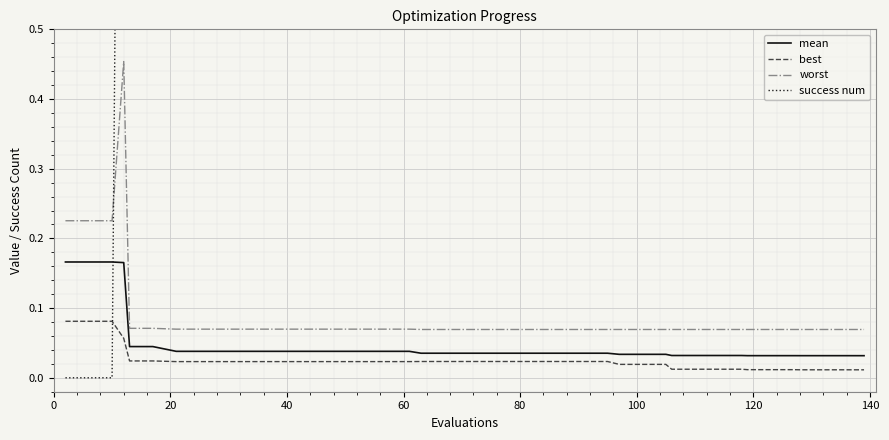

True or false: mean and worst intersect in this chart.

False